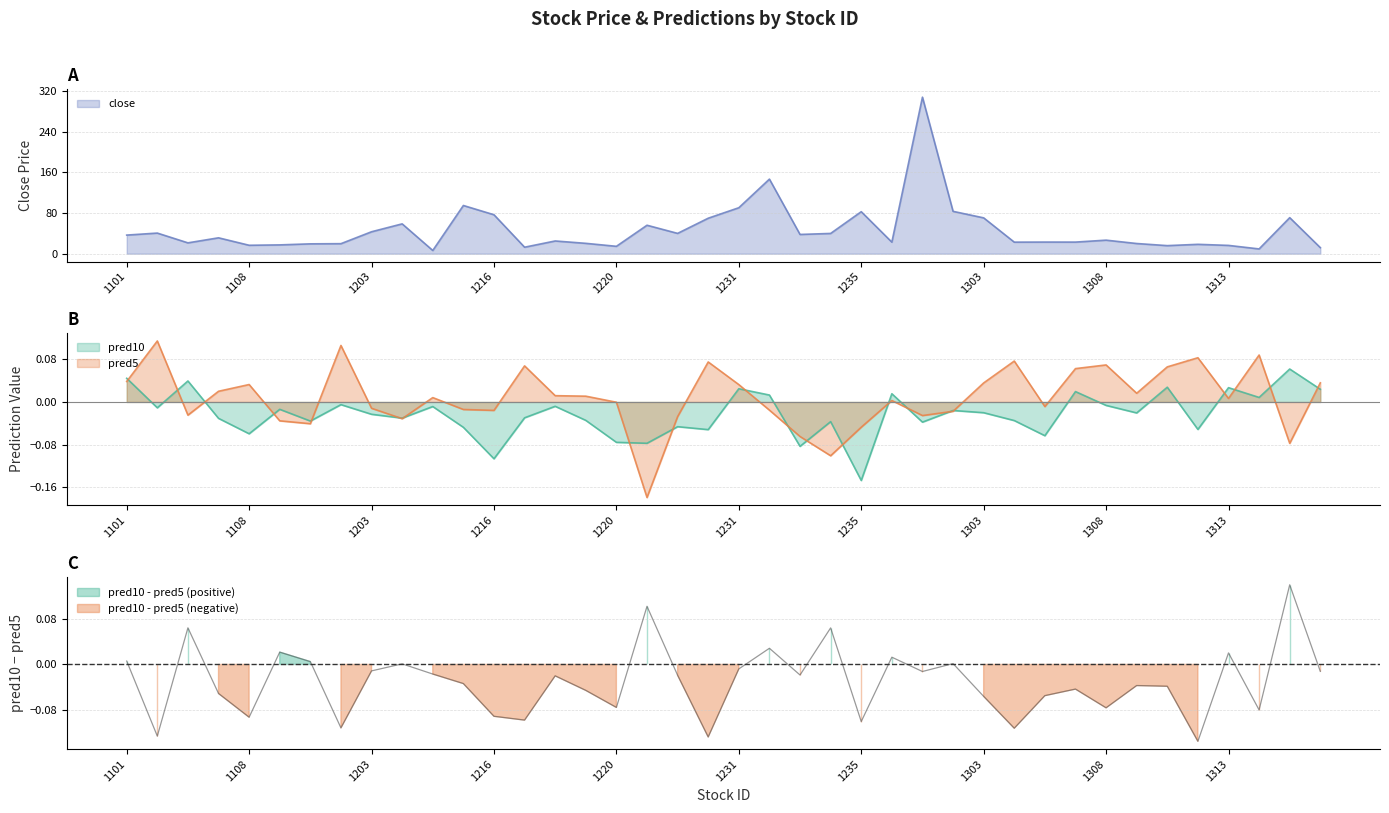

Reading right to left, transcribe all the data shown in this chart.

close: 1316=11.9	1315=70.8	1314=9.4	1313=16.3	1312=18.4	1310=15.8	1309=20.0	1308=26.6	1307=22.8	1305=22.9	1304=22.7	1303=70.4	1301=83.2	1256=307.5	1236=22.7	1235=82.5	1234=39.8	1233=37.8	1232=146.5	1231=90.3	1229=69.7	1227=39.9	1225=55.9	1220=14.5	1219=20.4	1218=25.0	1217=12.8	1216=76.5	1215=94.7	1213=6.3	1210=58.6	1203=43.1	1201=19.7	1110=19.4	1109=17.3	1108=16.6	1104=31.2	1103=21.3	1102=40.5	1101=36.5
pred10: 1316=0.0	1315=0.1	1314=0.0	1313=0.0	1312=-0.1	1310=0.0	1309=-0.0	1308=-0.0	1307=0.0	1305=-0.1	1304=-0.0	1303=-0.0	1301=-0.0	1256=-0.0	1236=0.0	1235=-0.1	1234=-0.0	1233=-0.1	1232=0.0	1231=0.0	1229=-0.1	1227=-0.0	1225=-0.1	1220=-0.1	1219=-0.0	1218=-0.0	1217=-0.0	1216=-0.1	1215=-0.0	1213=-0.0	1210=-0.0	1203=-0.0	1201=-0.0	1110=-0.0	1109=-0.0	1108=-0.1	1104=-0.0	1103=0.0	1102=-0.0	1101=0.0
pred5: 1316=0.0	1315=-0.1	1314=0.1	1313=0.0	1312=0.1	1310=0.1	1309=0.0	1308=0.1	1307=0.1	1305=-0.0	1304=0.1	1303=0.0	1301=-0.0	1256=-0.0	1236=0.0	1235=-0.0	1234=-0.1	1233=-0.1	1232=-0.0	1231=0.0	1229=0.1	1227=-0.0	1225=-0.2	1220=-0.0	1219=0.0	1218=0.0	1217=0.1	1216=-0.0	1215=-0.0	1213=0.0	1210=-0.0	1203=-0.0	1201=0.1	1110=-0.0	1109=-0.0	1108=0.0	1104=0.0	1103=-0.0	1102=0.1	1101=0.0